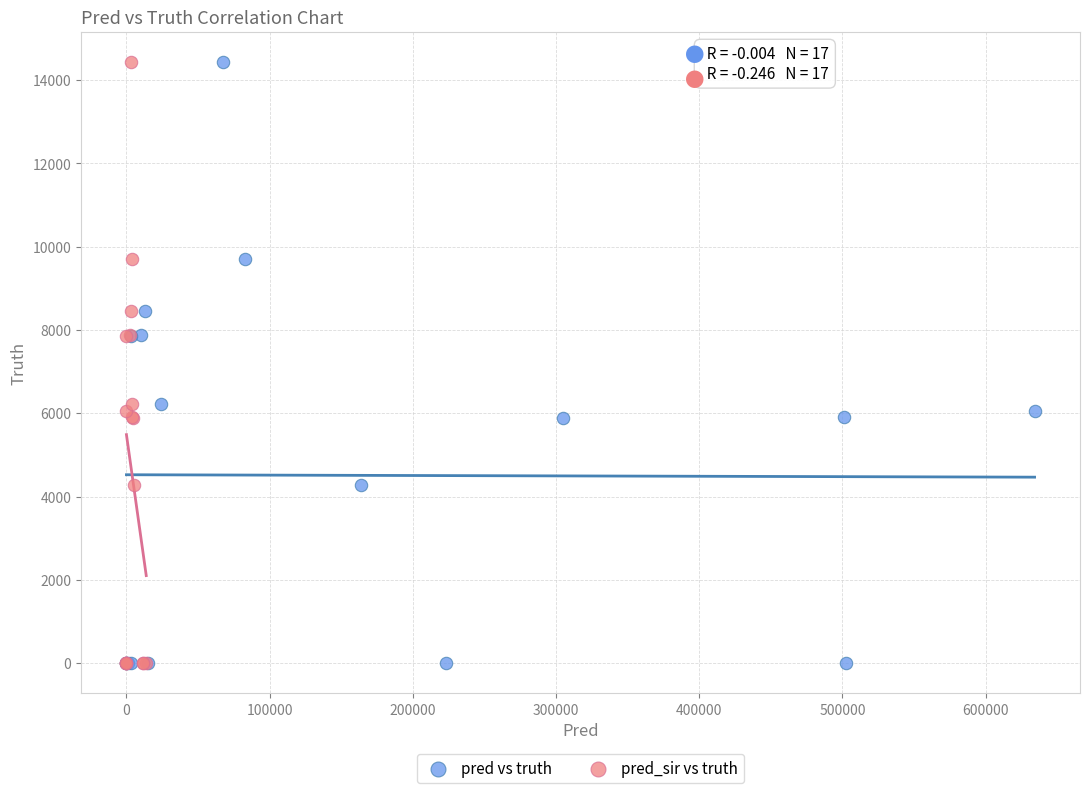

What are all the series names shown in the legend?

pred vs truth, pred_sir vs truth